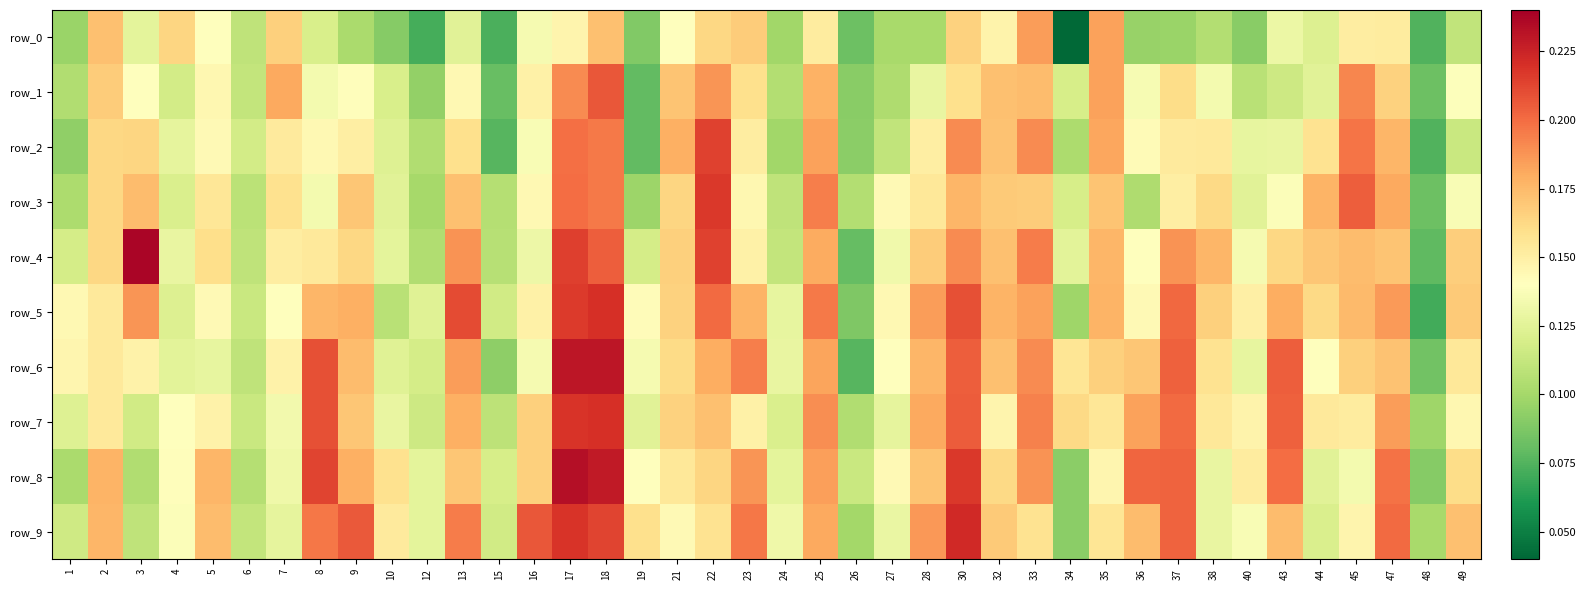

How many distinct data groups are displayed?

10